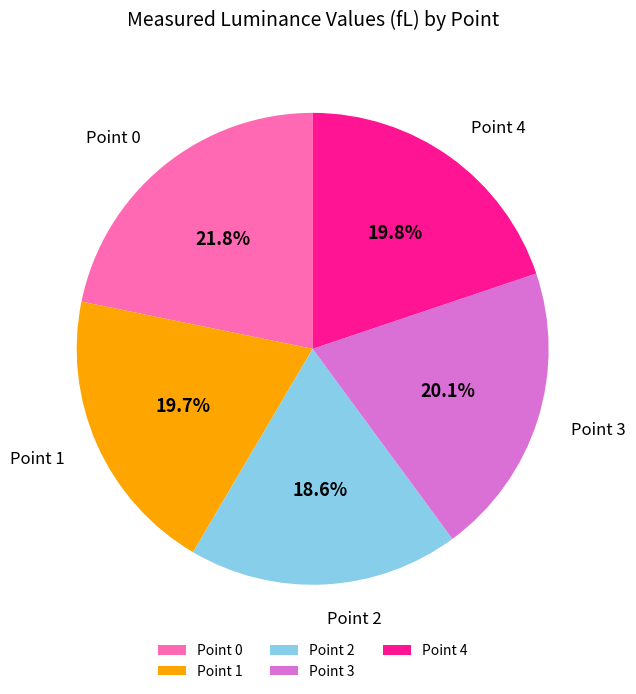

What portion of the pie excludes Point 2?

81.4%